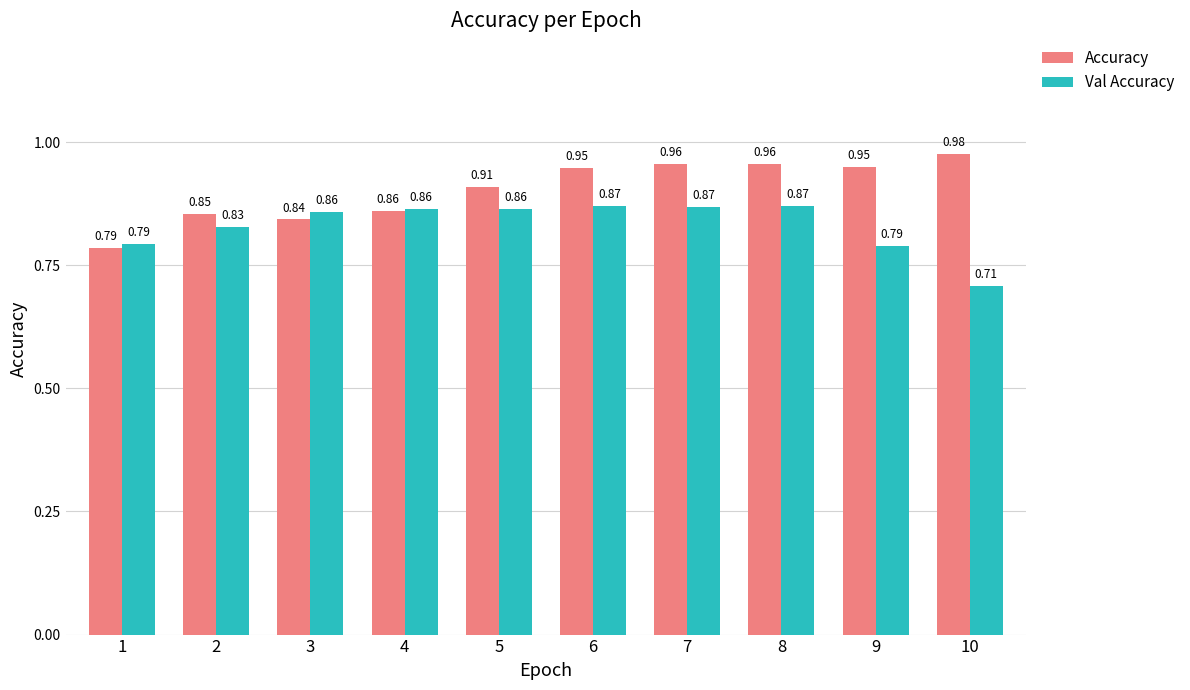

What is the total value across all series at 3?

1.7